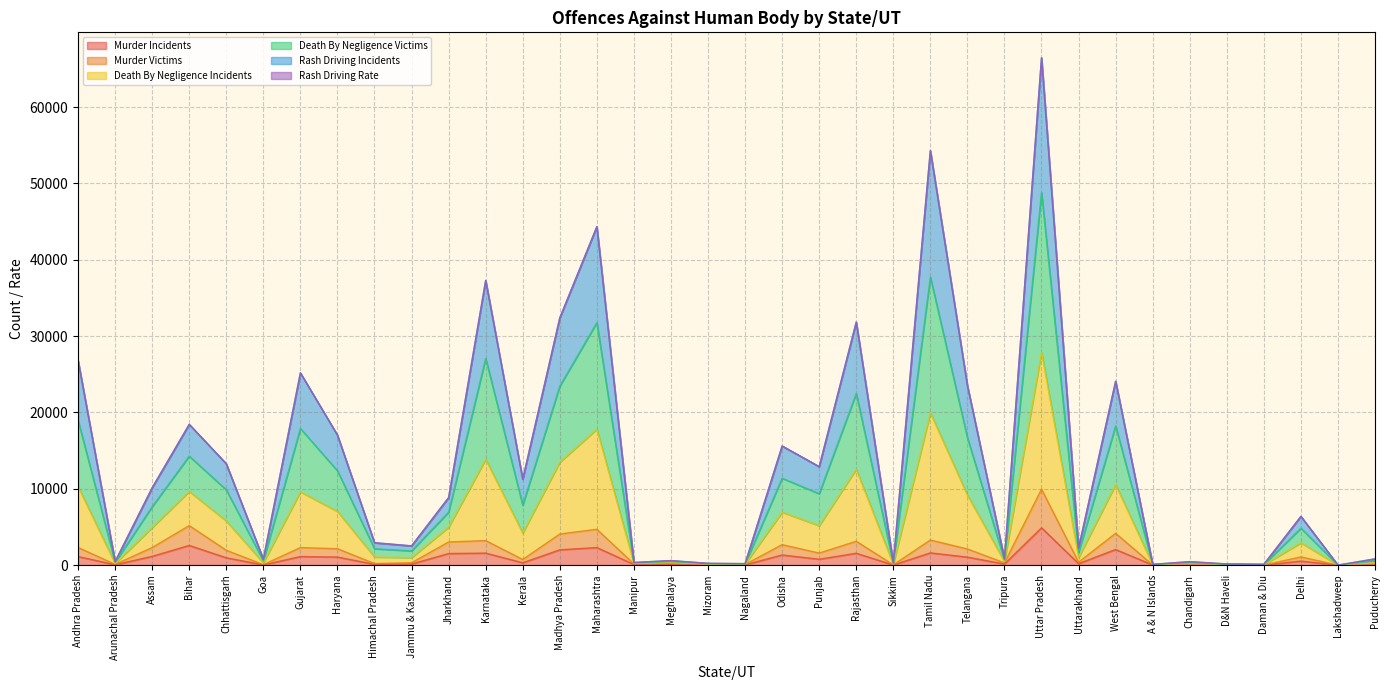

At which category is the sum across all series the highest?

Uttar Pradesh